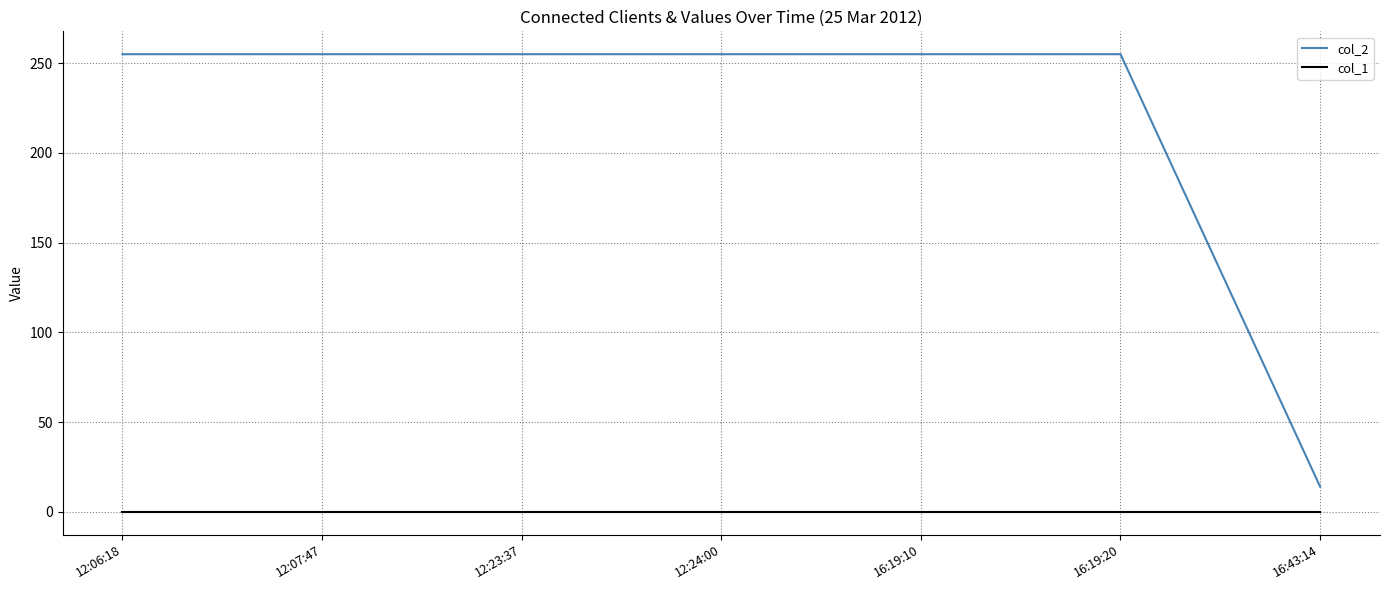

Reading left to right, extract all data points from this chart.

col_2: 255	255	255	255	255	255	14
col_1: 0	0	0	0	0	0	0